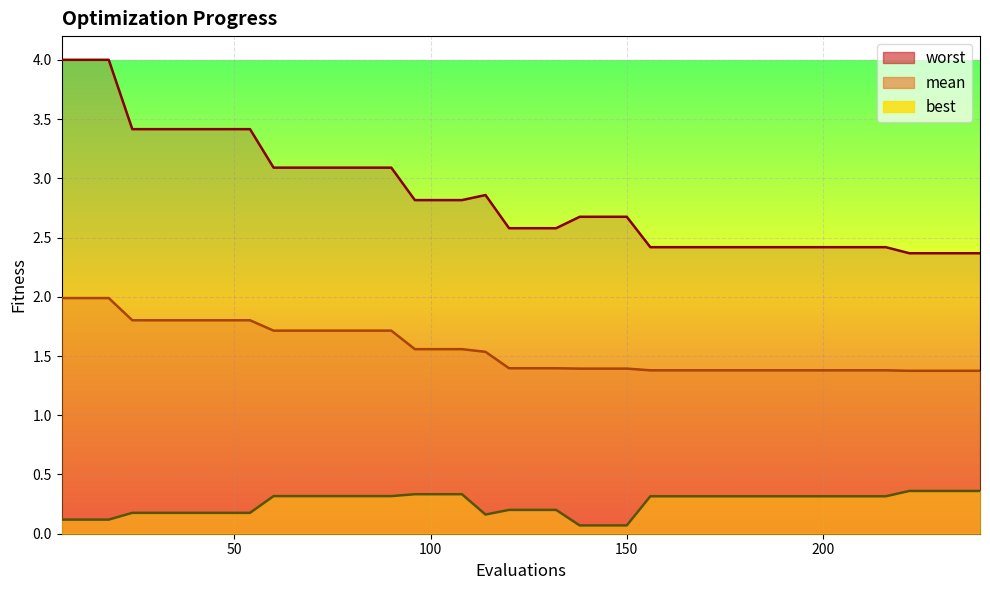

Between 144 and 192, which series saw the biggest shift?

worst